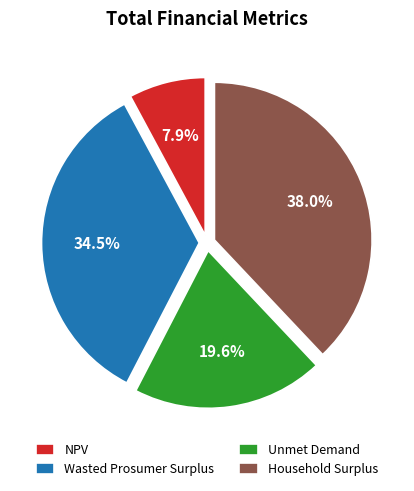

To the nearest percent, what is the combined percentage of Unmet Demand and Wasted Prosumer Surplus?

54%